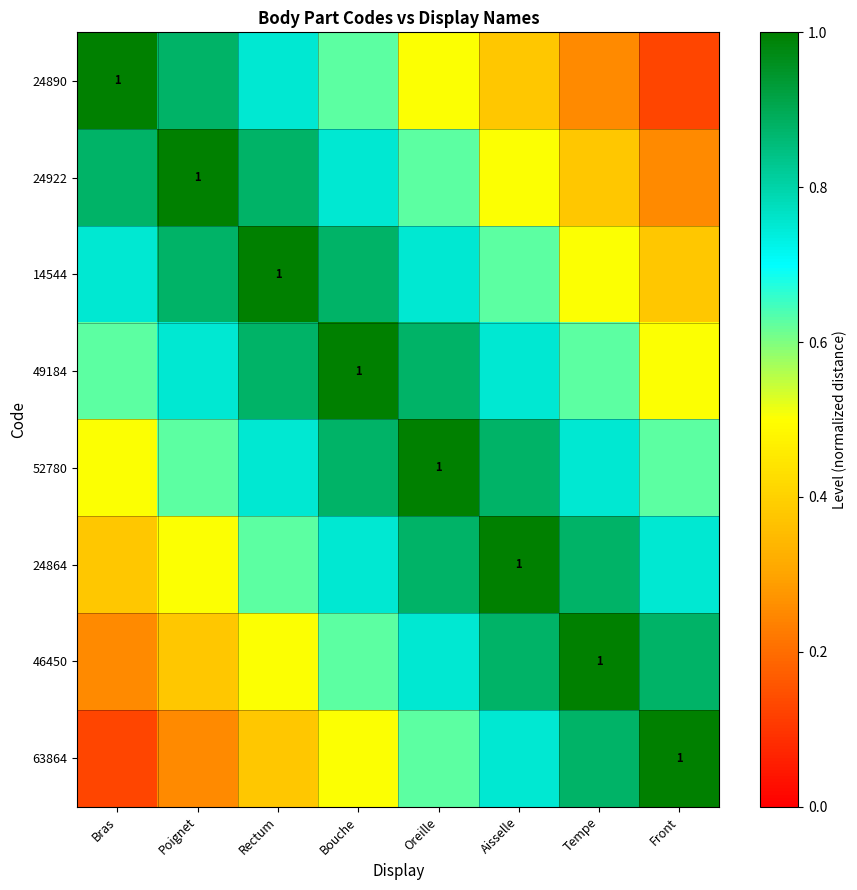

What is the lowest value of the 14544 series?

0.4